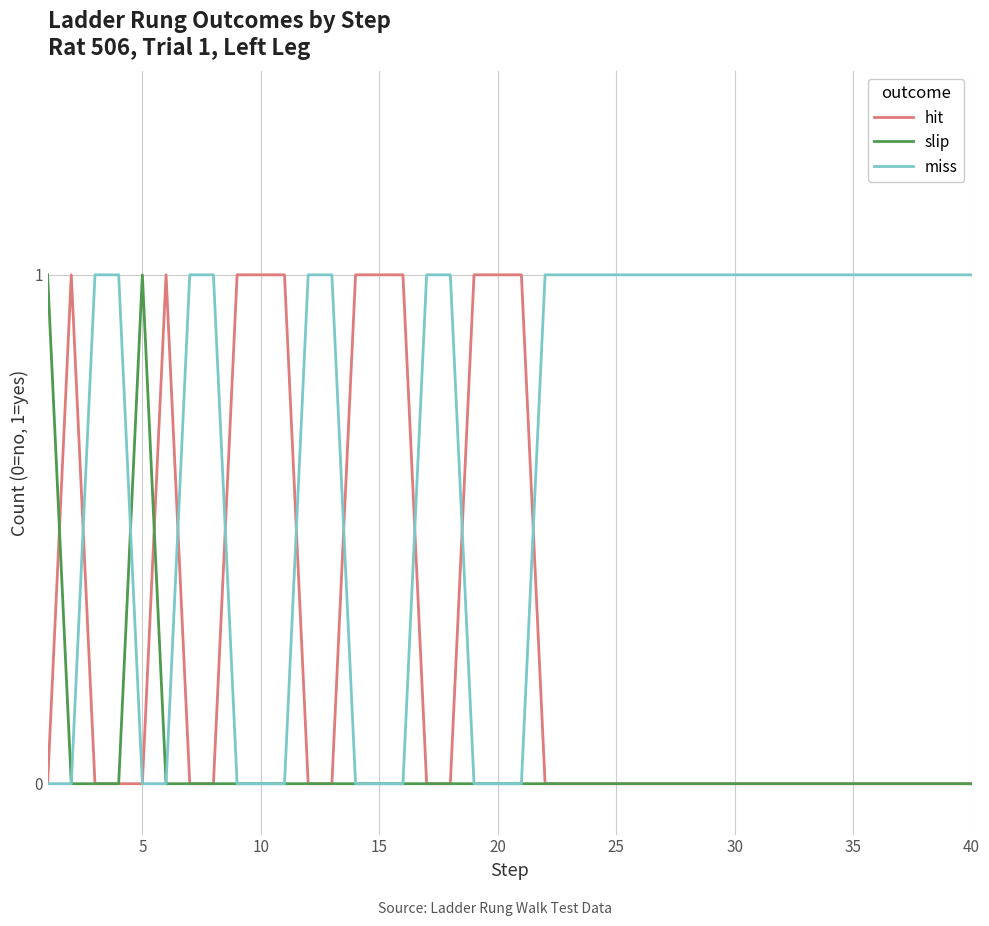

What is the sum of all hit values?

11